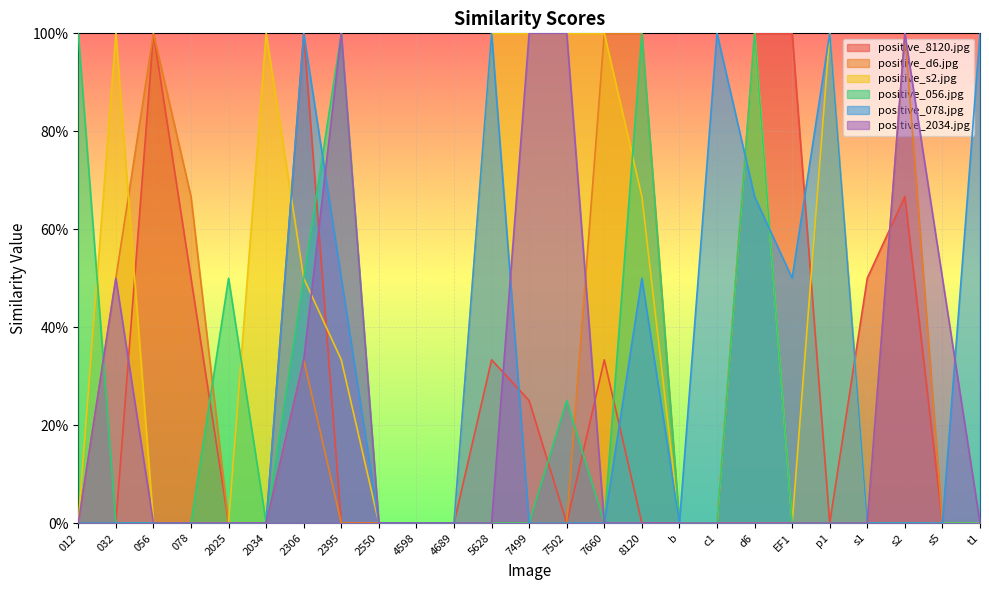

Which series has the largest total across all categories?

positive_s2.jpg